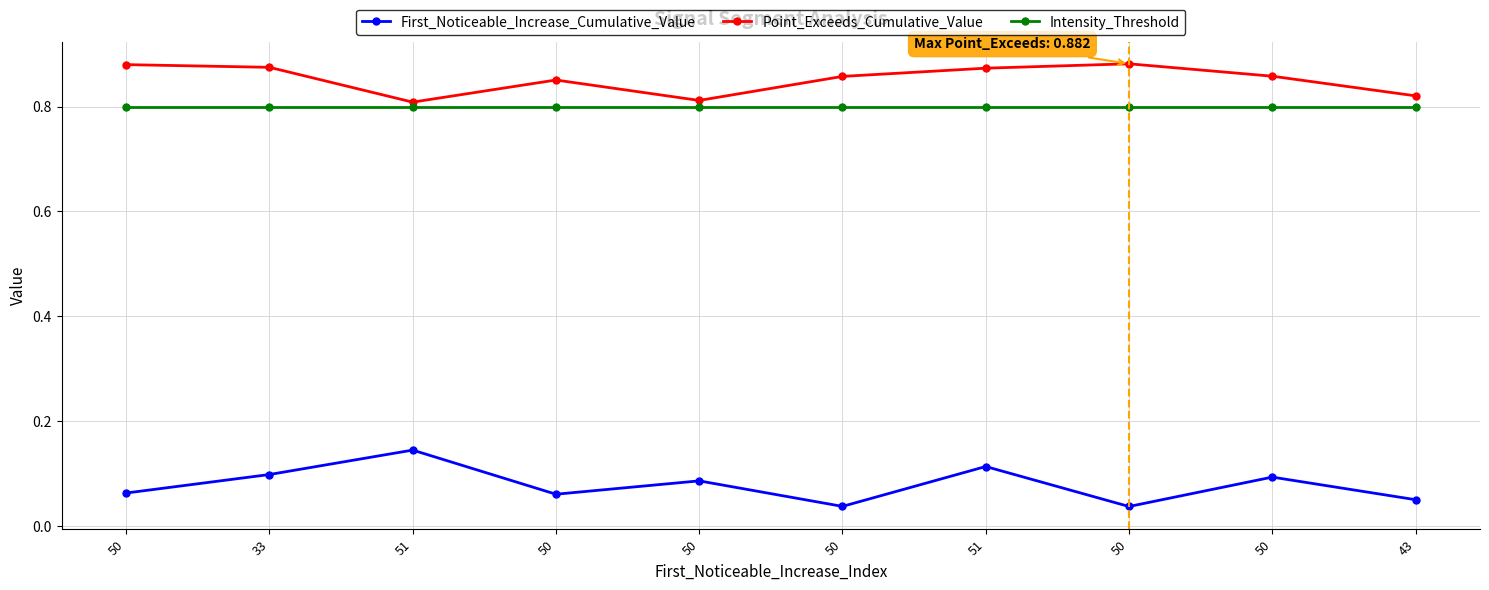

Does the chart have visible grid lines?

Yes